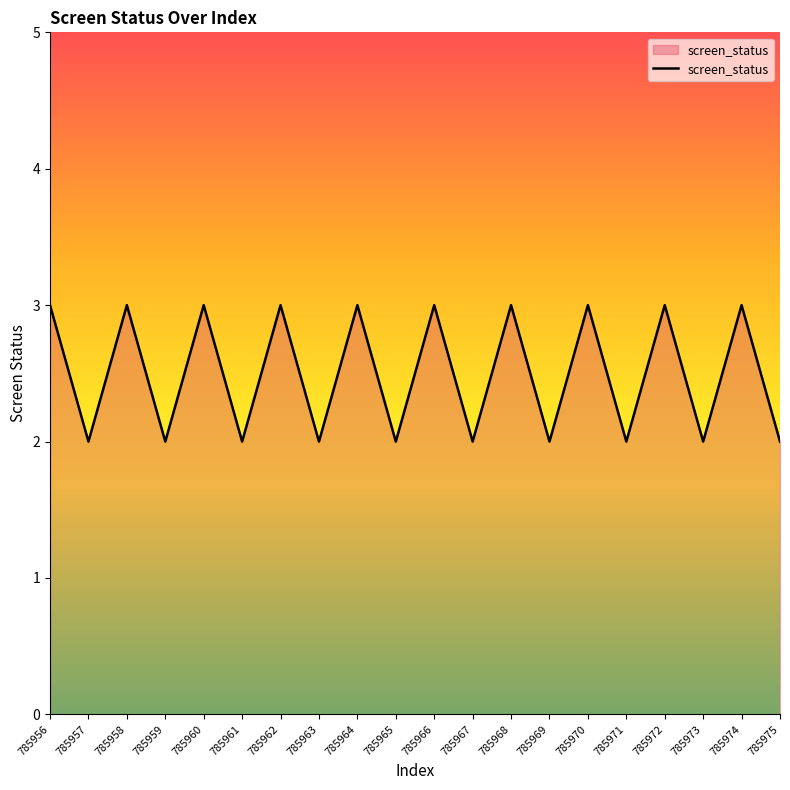

Is it true that the value at 785958 is 2?

False